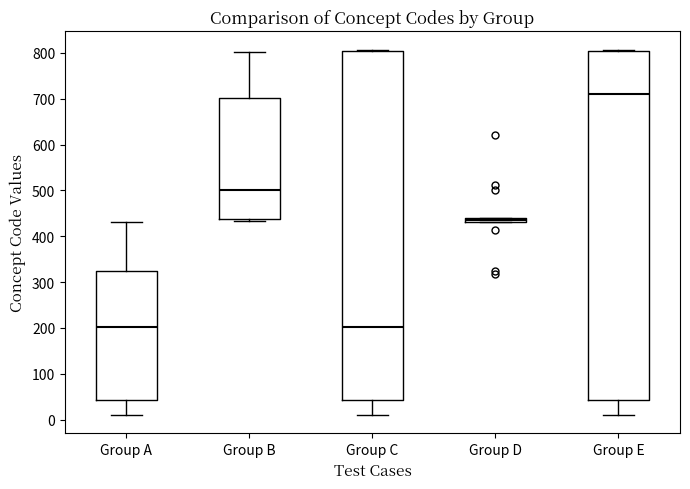

Which box's median line is the highest?

Group E